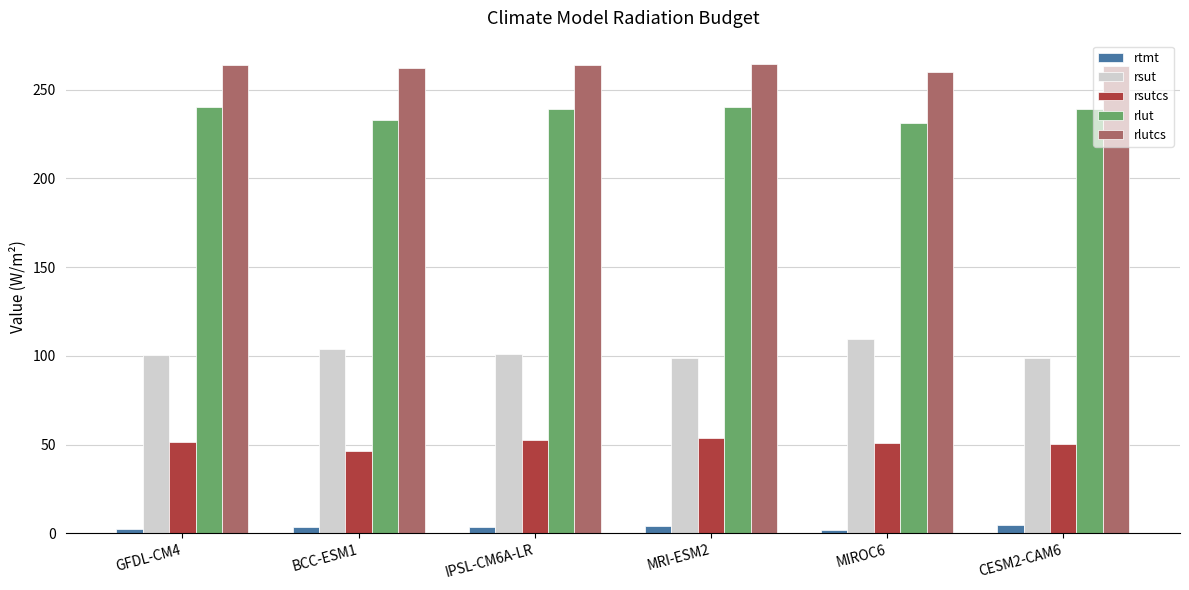

Are the bars horizontal?

No